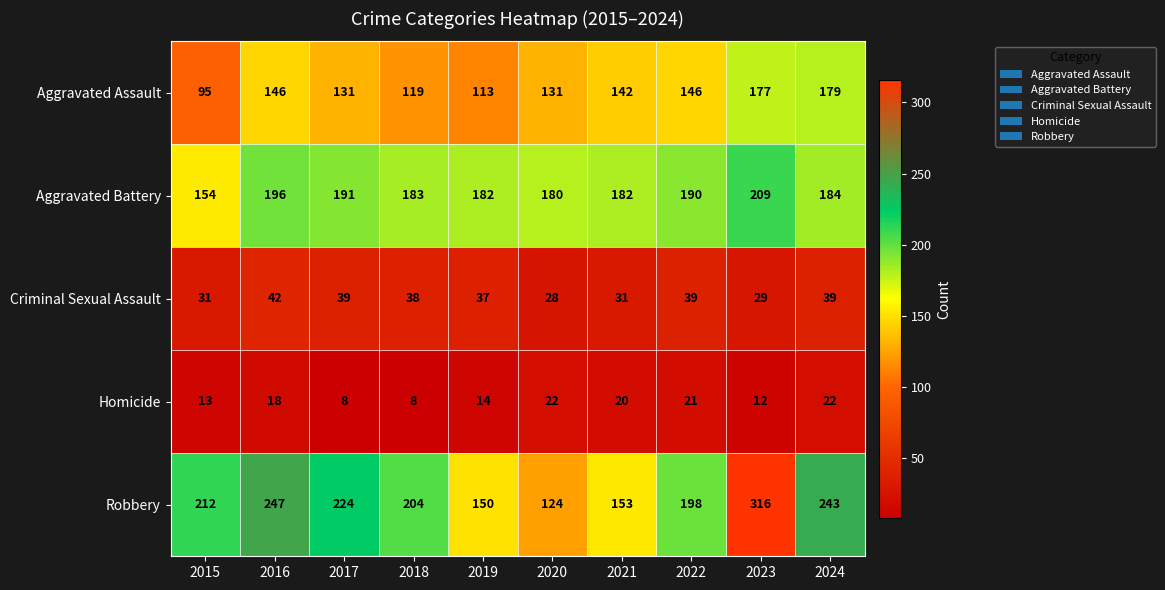

The Criminal Sexual Assault series shows 31 at 2015. True or false?

True